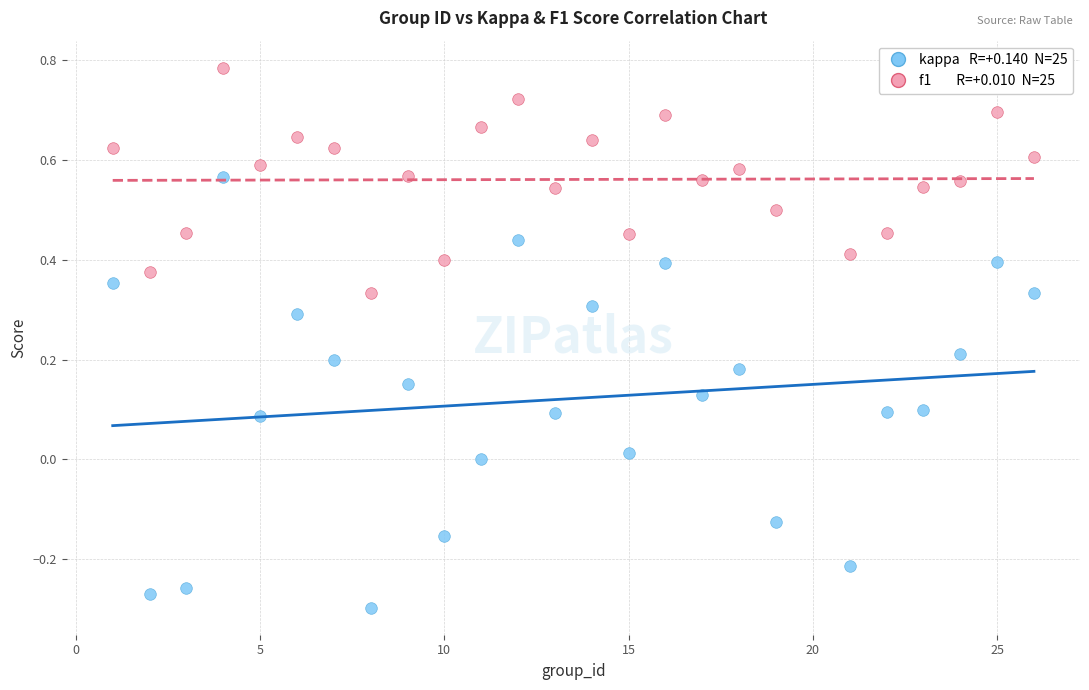

Across all data points, what is the range of X values (max minus min)?

25.0